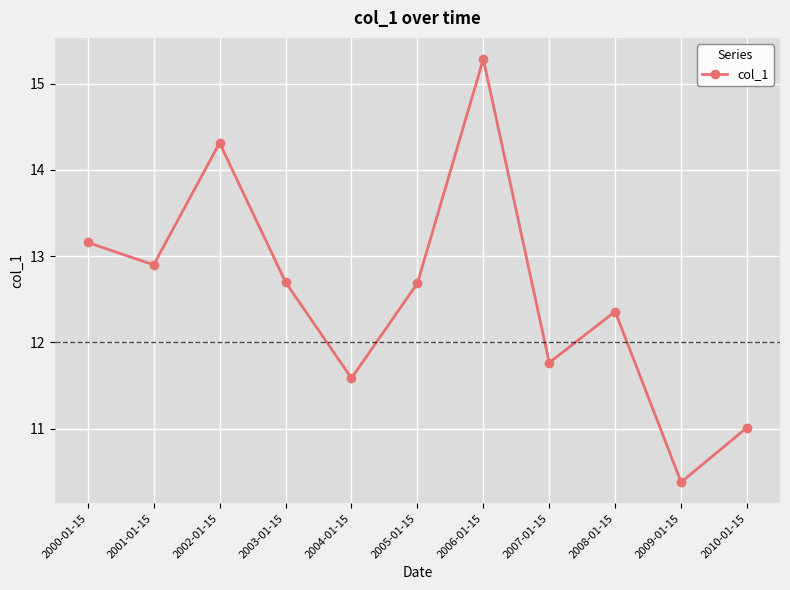

Which category has the highest value across all series?

2006-01-15